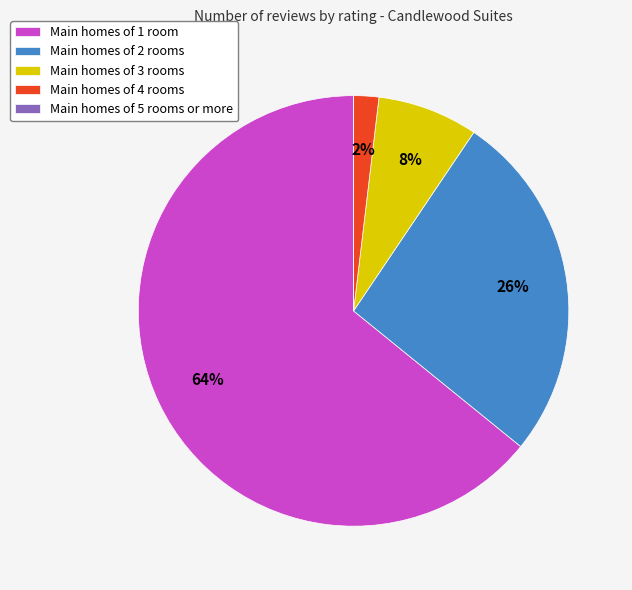

To the nearest percent, what is the average slice percentage?

20%